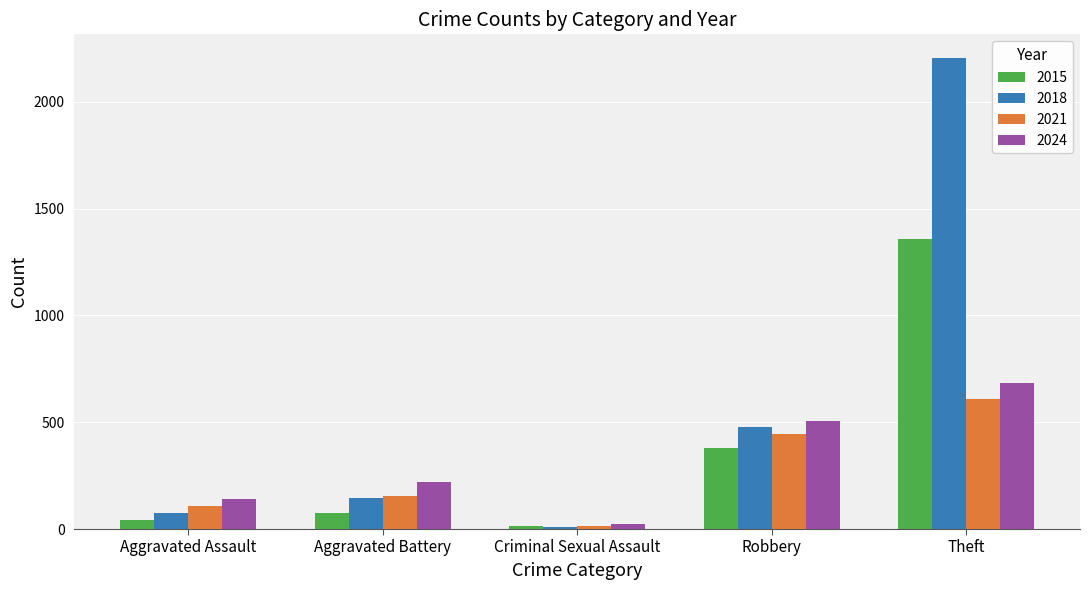

At which category is the sum across all series the highest?

Theft